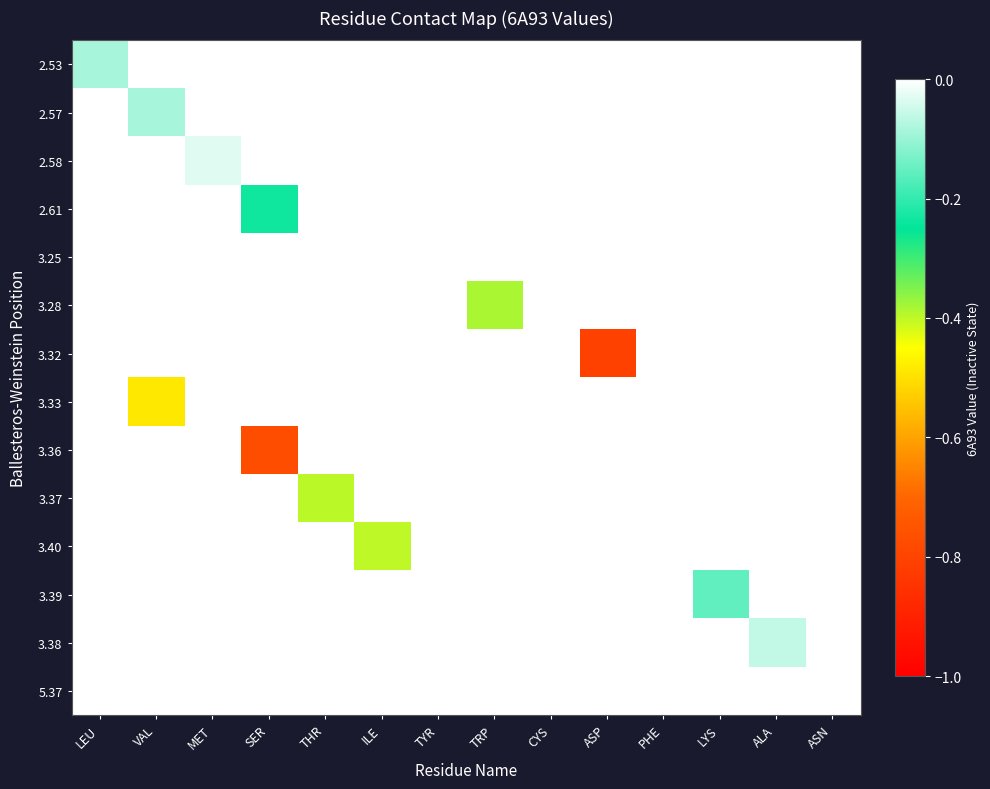

Reading left to right, what are all the values shown in this chart?

2.53: LEU=-0.1	VAL=0.0	MET=0.0	SER=0.0	THR=0.0	ILE=0.0	TYR=0.0	TRP=0.0	CYS=0.0	ASP=0.0	PHE=0.0	LYS=0.0	ALA=0.0	ASN=0.0
2.57: LEU=0.0	VAL=-0.1	MET=0.0	SER=0.0	THR=0.0	ILE=0.0	TYR=0.0	TRP=0.0	CYS=0.0	ASP=0.0	PHE=0.0	LYS=0.0	ALA=0.0	ASN=0.0
2.58: LEU=0.0	VAL=0.0	MET=-0.0	SER=0.0	THR=0.0	ILE=0.0	TYR=0.0	TRP=0.0	CYS=0.0	ASP=0.0	PHE=0.0	LYS=0.0	ALA=0.0	ASN=0.0
2.61: LEU=0.0	VAL=0.0	MET=0.0	SER=-0.2	THR=0.0	ILE=0.0	TYR=0.0	TRP=0.0	CYS=0.0	ASP=0.0	PHE=0.0	LYS=0.0	ALA=0.0	ASN=0.0
3.25: LEU=0.0	VAL=0.0	MET=0.0	SER=0.0	THR=0.0	ILE=0.0	TYR=0.0	TRP=0.0	CYS=0.0	ASP=0.0	PHE=0.0	LYS=0.0	ALA=0.0	ASN=0.0
3.28: LEU=0.0	VAL=0.0	MET=0.0	SER=0.0	THR=0.0	ILE=0.0	TYR=0.0	TRP=-0.4	CYS=0.0	ASP=0.0	PHE=0.0	LYS=0.0	ALA=0.0	ASN=0.0
3.32: LEU=0.0	VAL=0.0	MET=0.0	SER=0.0	THR=0.0	ILE=0.0	TYR=0.0	TRP=0.0	CYS=0.0	ASP=-0.8	PHE=0.0	LYS=0.0	ALA=0.0	ASN=0.0
3.33: LEU=0.0	VAL=-0.5	MET=0.0	SER=0.0	THR=0.0	ILE=0.0	TYR=0.0	TRP=0.0	CYS=0.0	ASP=0.0	PHE=0.0	LYS=0.0	ALA=0.0	ASN=0.0
3.36: LEU=0.0	VAL=0.0	MET=0.0	SER=-0.8	THR=0.0	ILE=0.0	TYR=0.0	TRP=0.0	CYS=0.0	ASP=0.0	PHE=0.0	LYS=0.0	ALA=0.0	ASN=0.0
3.37: LEU=0.0	VAL=0.0	MET=0.0	SER=0.0	THR=-0.4	ILE=0.0	TYR=0.0	TRP=0.0	CYS=0.0	ASP=0.0	PHE=0.0	LYS=0.0	ALA=0.0	ASN=0.0
3.40: LEU=0.0	VAL=0.0	MET=0.0	SER=0.0	THR=0.0	ILE=-0.4	TYR=0.0	TRP=0.0	CYS=0.0	ASP=0.0	PHE=0.0	LYS=0.0	ALA=0.0	ASN=0.0
3.39: LEU=0.0	VAL=0.0	MET=0.0	SER=0.0	THR=0.0	ILE=0.0	TYR=0.0	TRP=0.0	CYS=0.0	ASP=0.0	PHE=0.0	LYS=-0.2	ALA=0.0	ASN=0.0
3.38: LEU=0.0	VAL=0.0	MET=0.0	SER=0.0	THR=0.0	ILE=0.0	TYR=0.0	TRP=0.0	CYS=0.0	ASP=0.0	PHE=0.0	LYS=0.0	ALA=-0.1	ASN=0.0
5.37: LEU=0.0	VAL=0.0	MET=0.0	SER=0.0	THR=0.0	ILE=0.0	TYR=0.0	TRP=0.0	CYS=0.0	ASP=0.0	PHE=0.0	LYS=0.0	ALA=0.0	ASN=0.0